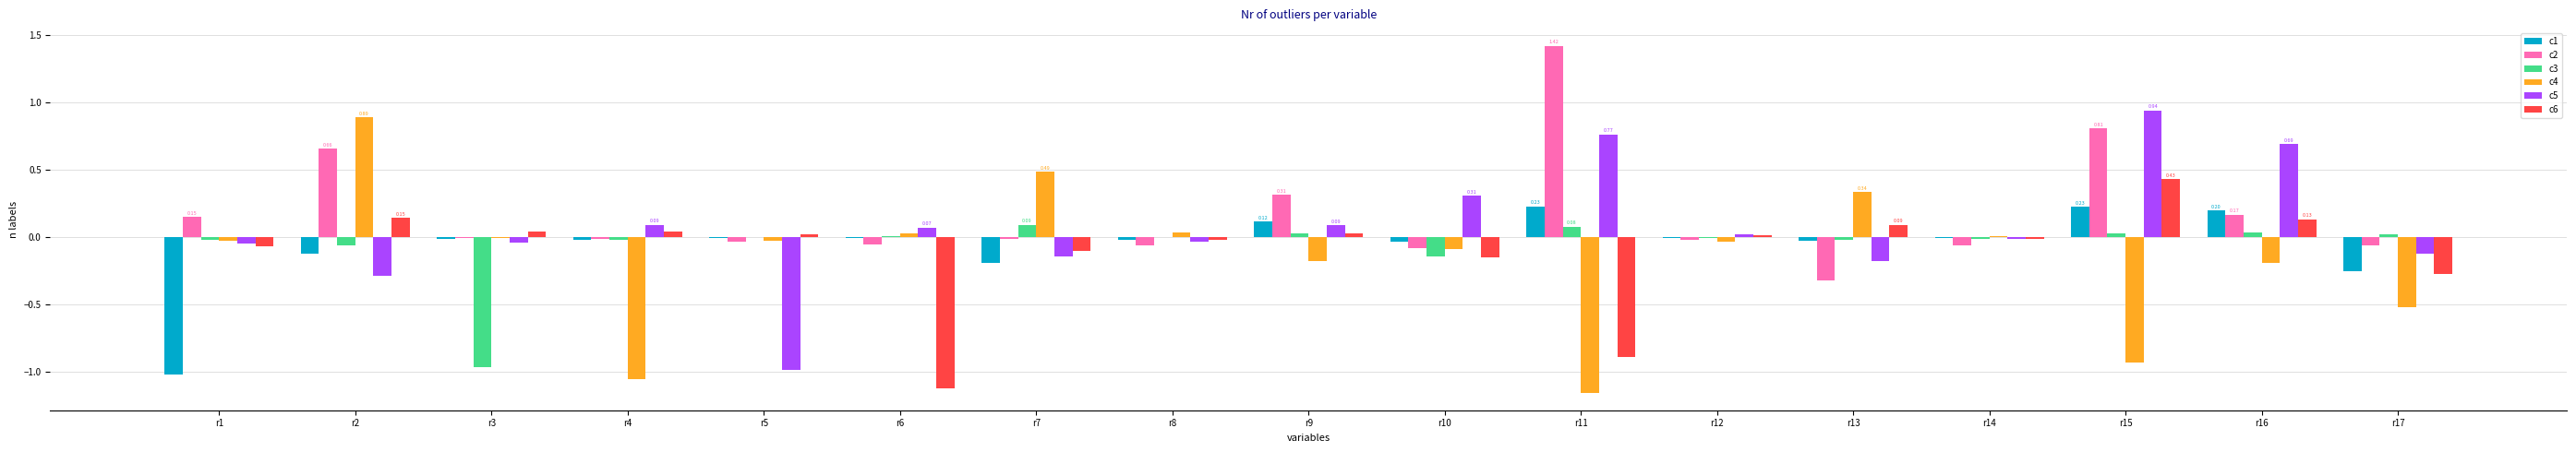

Which series changed the most between r3 and r11?

c2